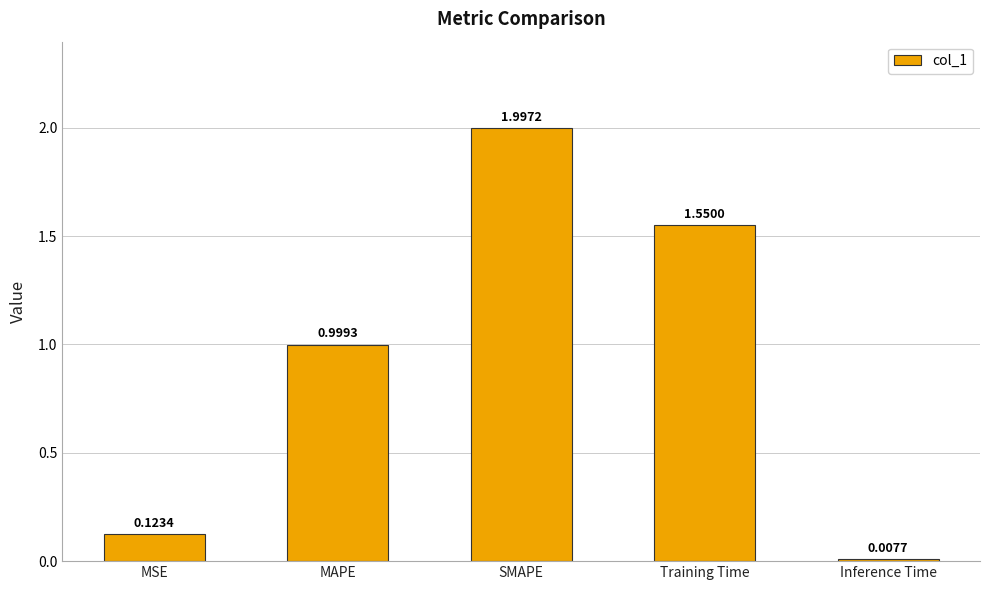

What is the label of the 2nd bar from the left?

MAPE